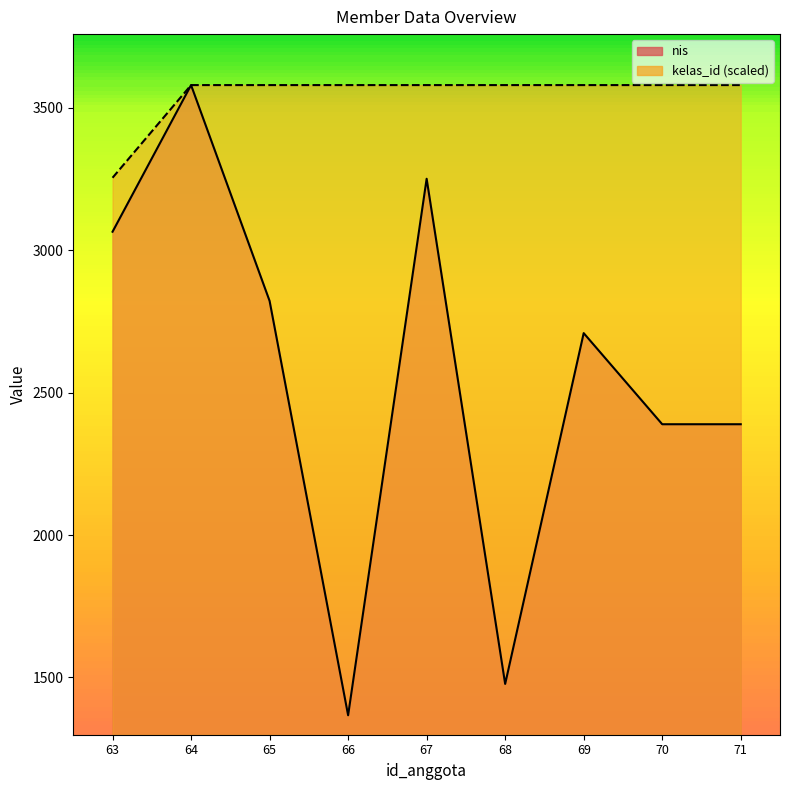

Which series changed the most between 67 and 69?

nis